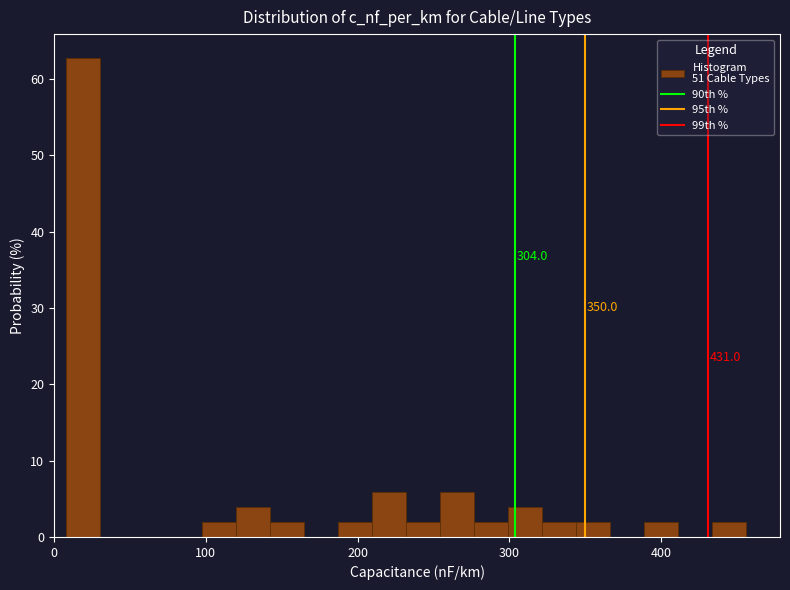

Around what value on the x-axis is the tallest bar? Give the approximate position of its centre, as read against the axis.

20